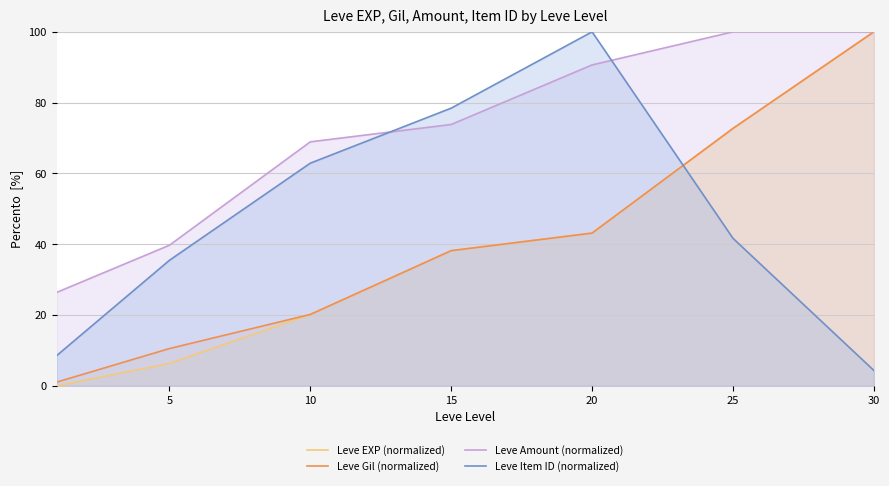

Which category has the highest value in the Leve Gil (normalized) series?

30